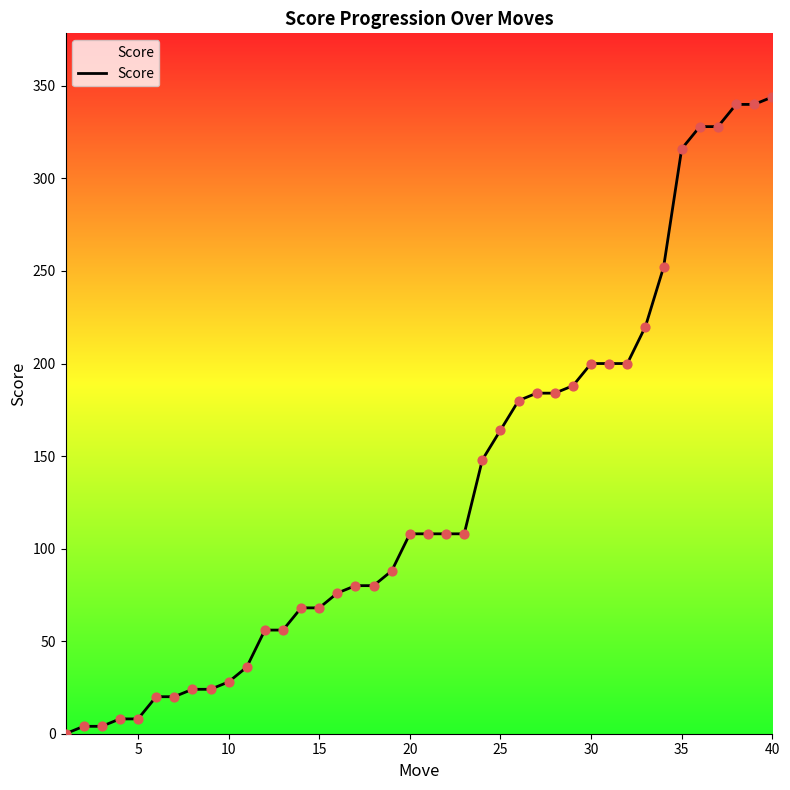

What is the maximum value shown in the chart?

344